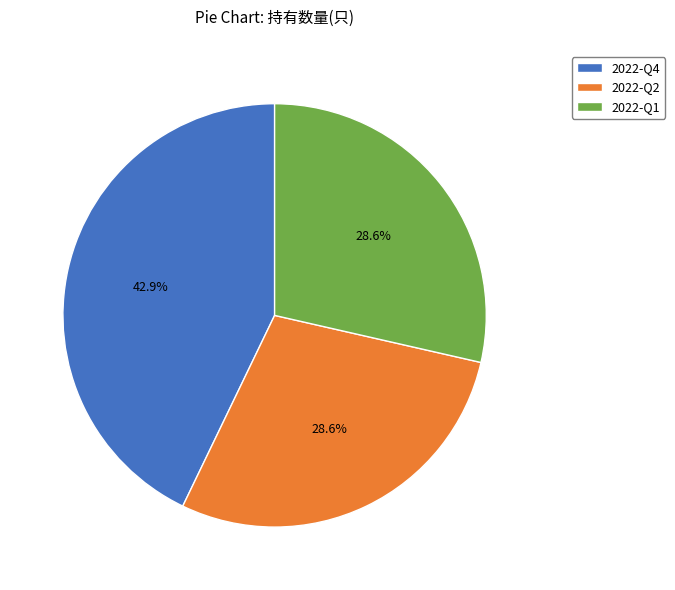

What percentage is NOT represented by 2022-Q1?

71.4%